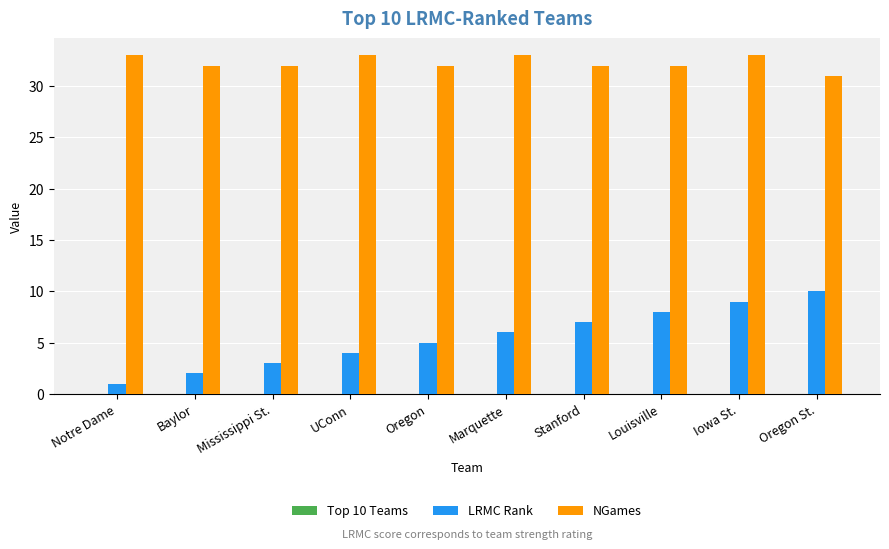

How many NGames values are between 32 and 33?

9